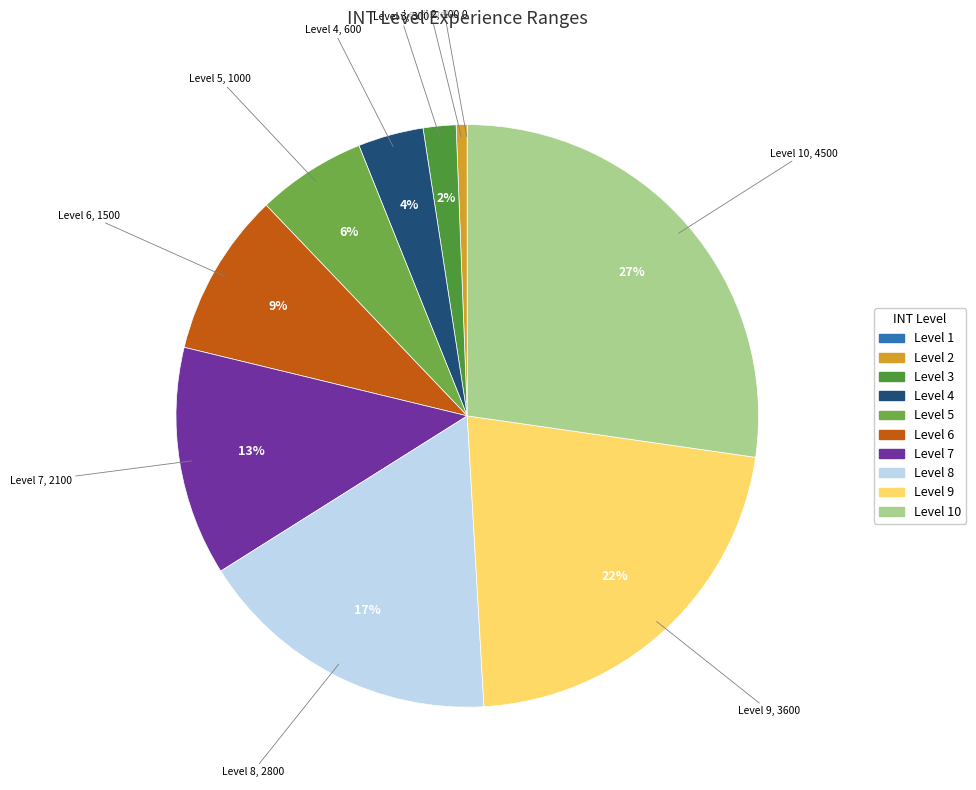

To the nearest percent, what is the average slice percentage?

10%